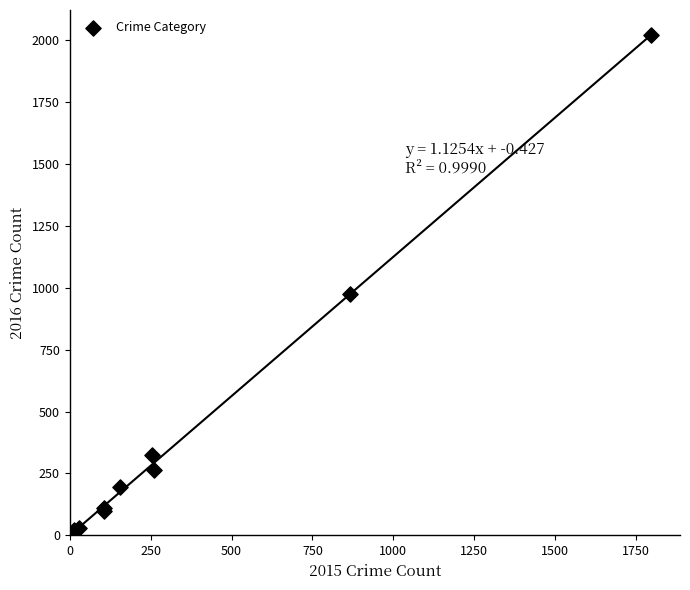

What Y value in the scatter plot is closest to 1013?

974